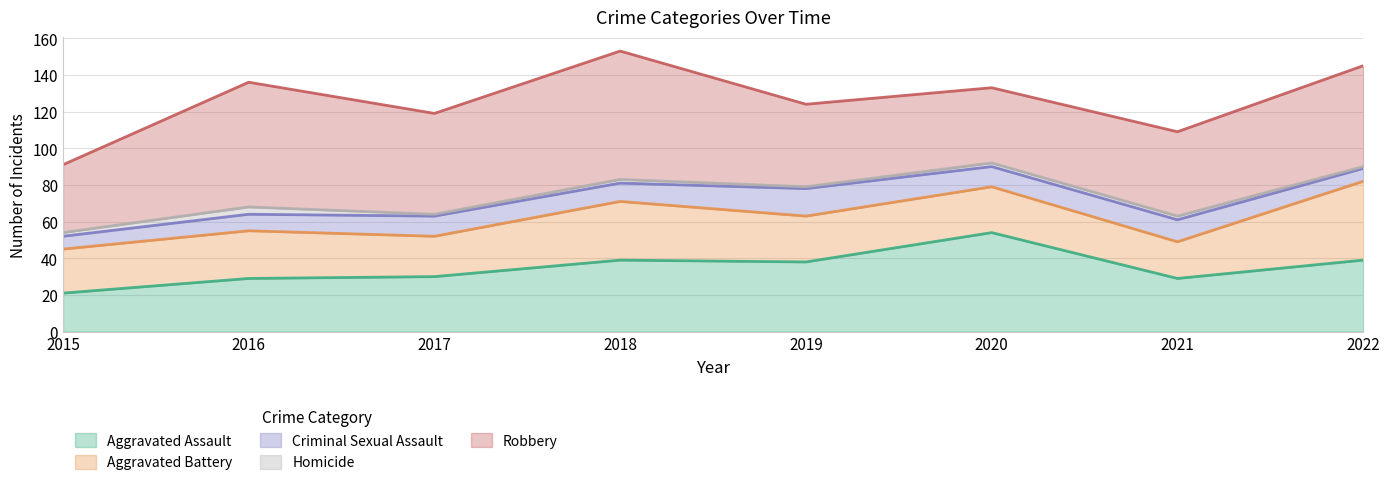

Between 2016 and 2017, which is larger?

2017